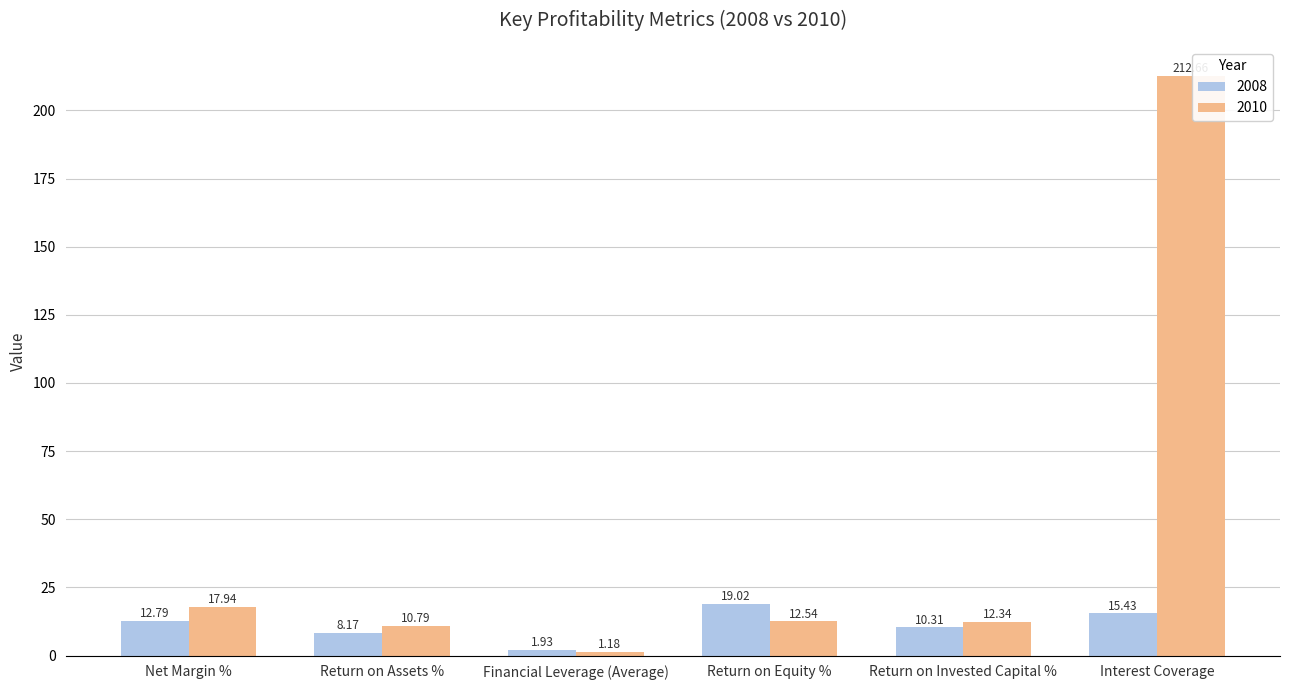

What is the maximum value shown in the chart?

212.7